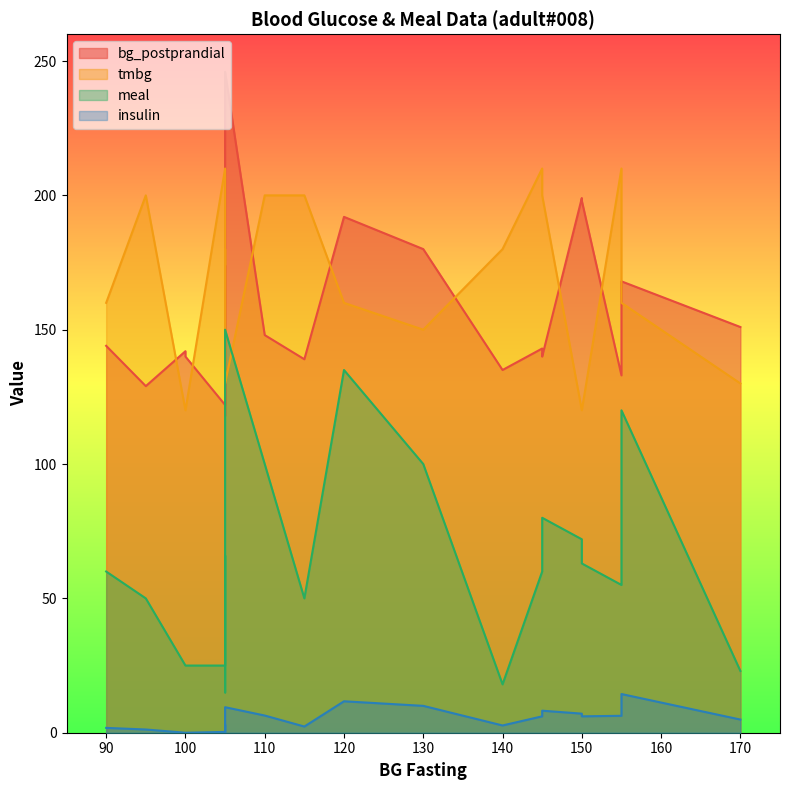

At which category does bg_postprandial reach its first local valley?

95